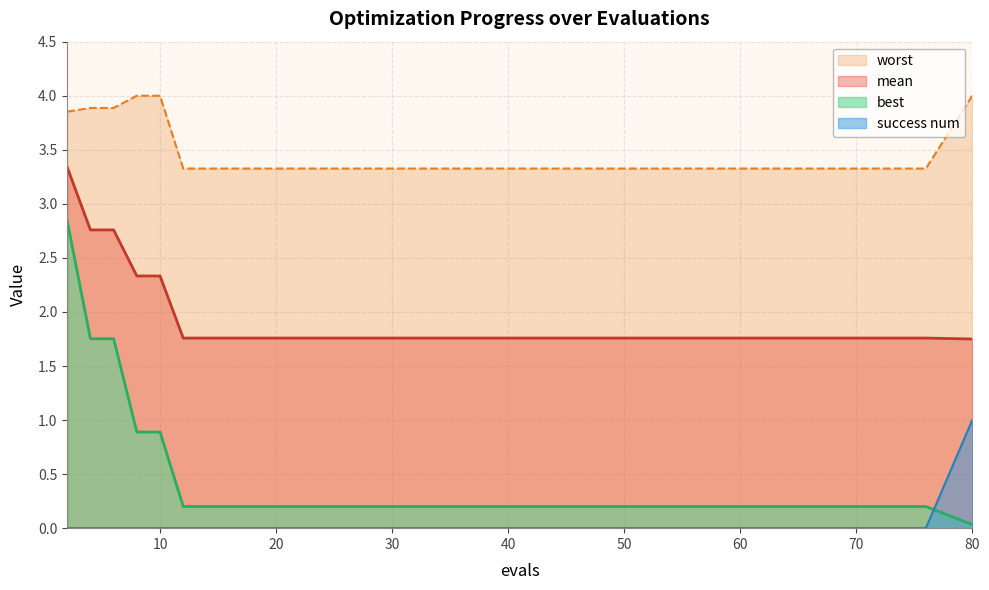

What is the difference between the maximum and minimum values in the mean series?

1.6